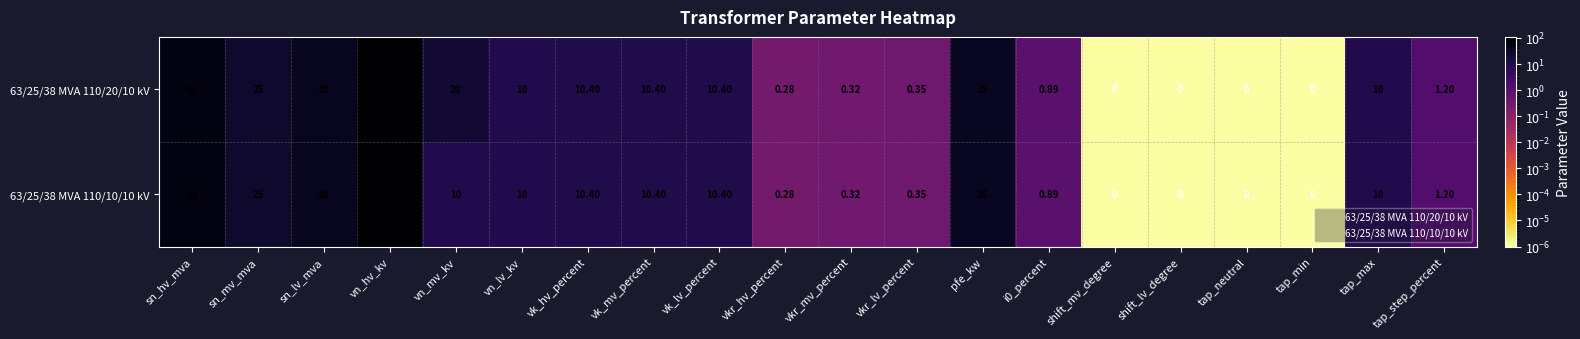

Which label corresponds to the largest value in the chart?

vn_hv_kv